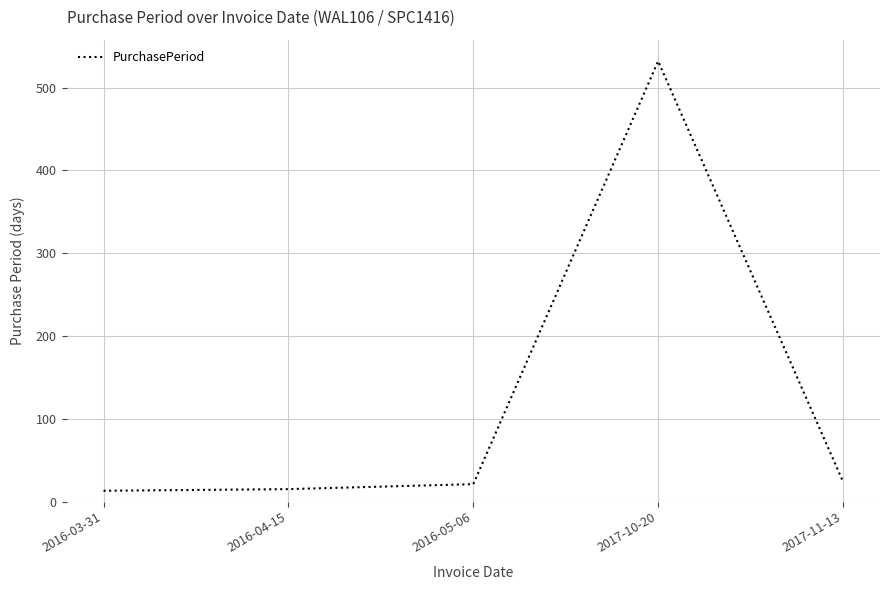

How many series are shown in this chart?

1